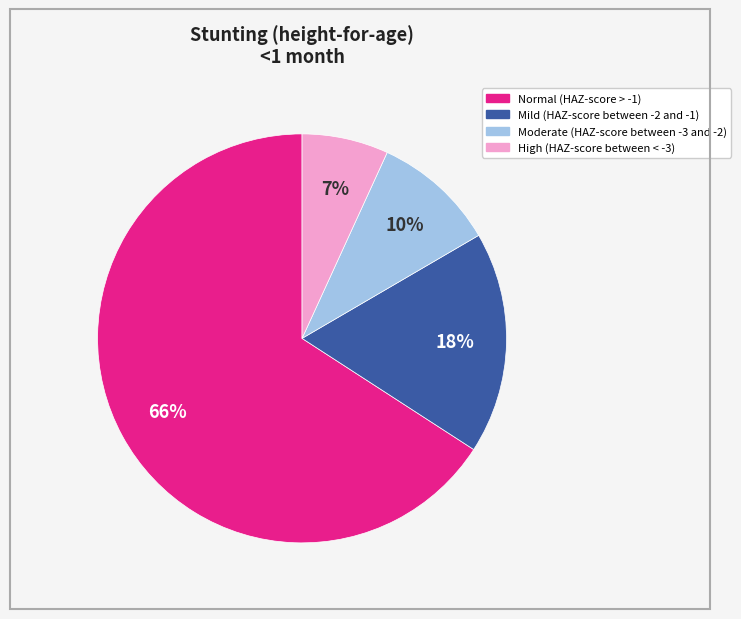

Which category accounts for the majority?

Normal (HAZ-score > -1)